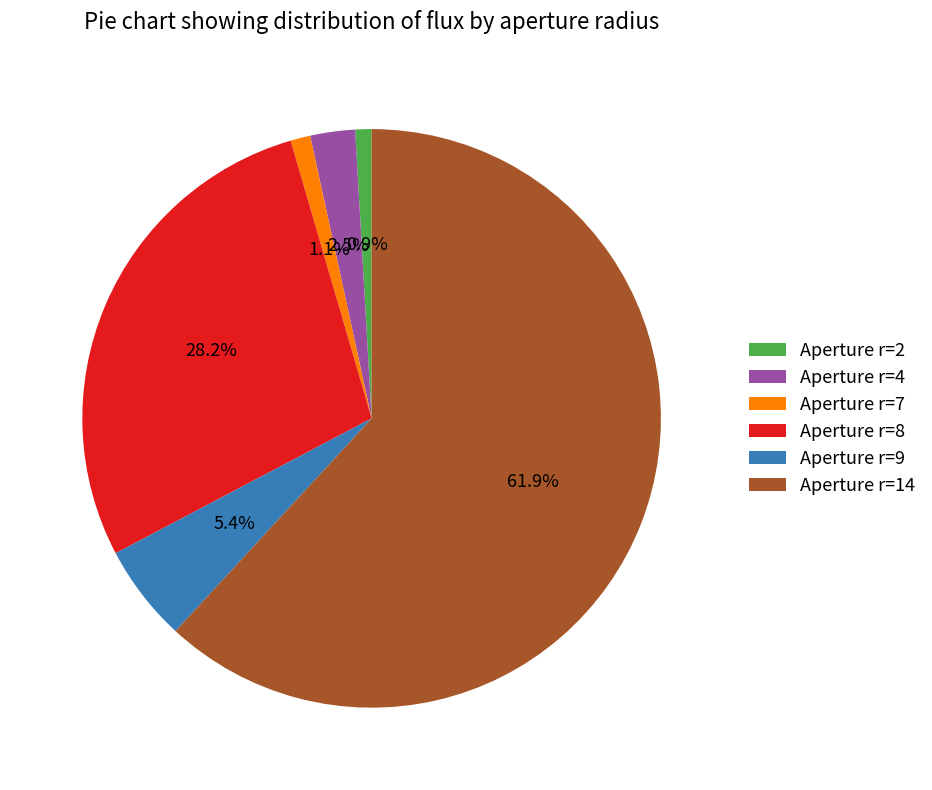

How many segments does this pie chart have?

6